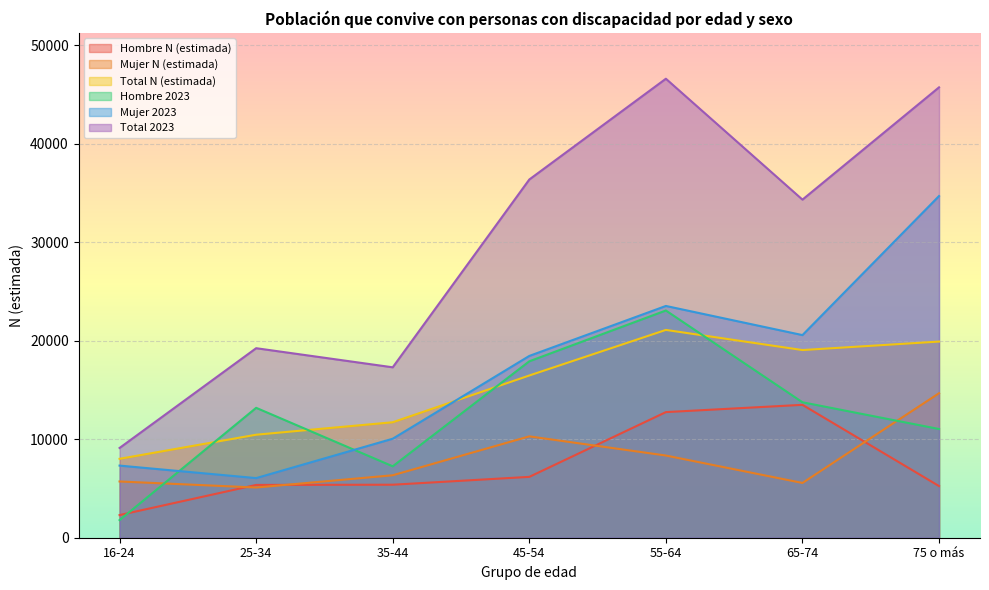

What is the value of the Hombre N (estimada) point at the 4th from the left?

6179